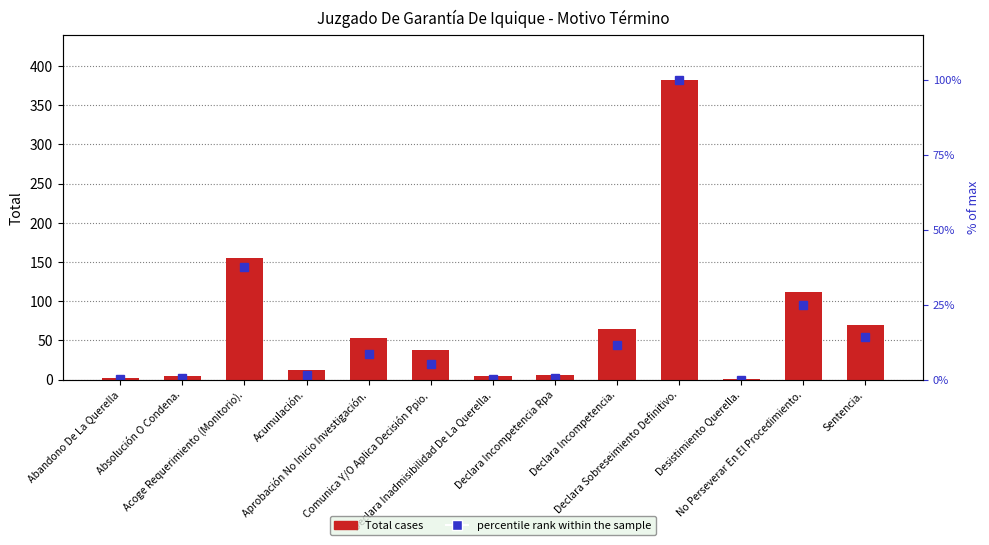

Are the bars grouped side by side (vs. stacked)?

No